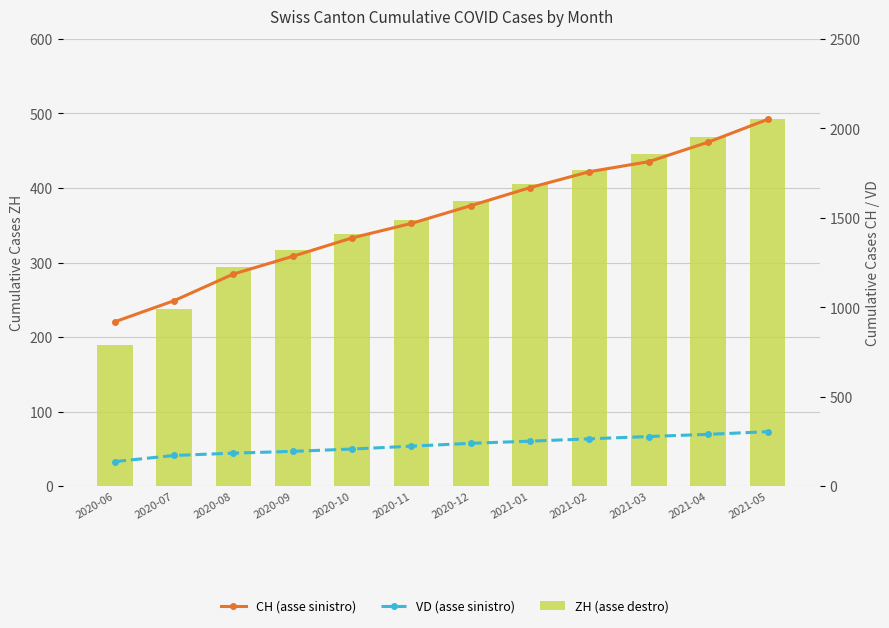

How many values in the VD (asse sinistro) series are below 240?

6